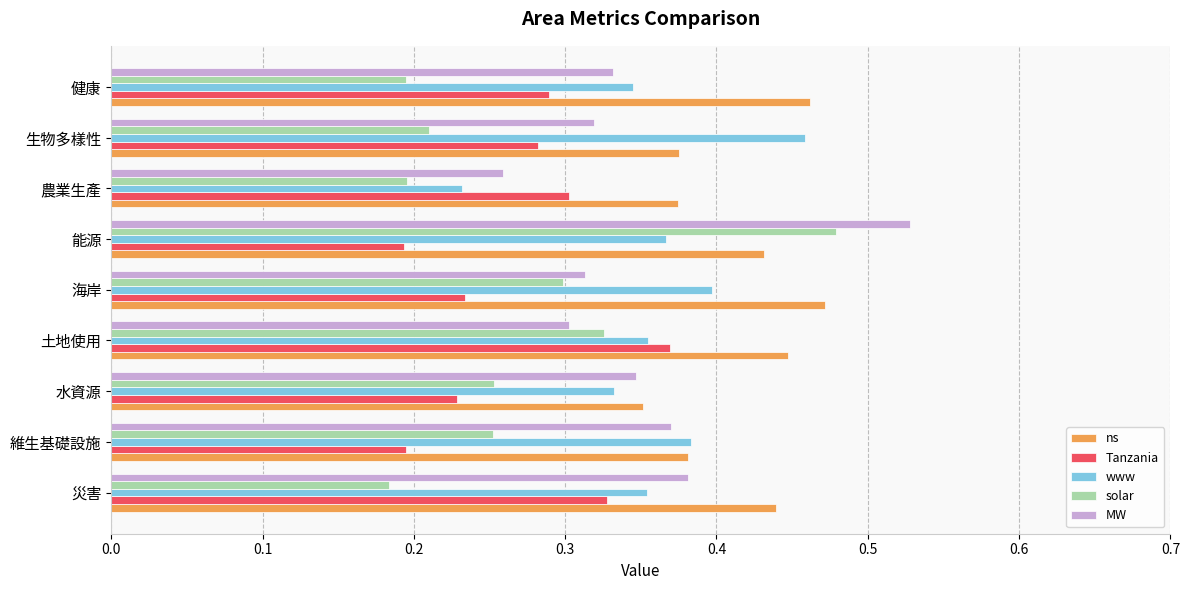

Which series has the widest spread of values?

solar